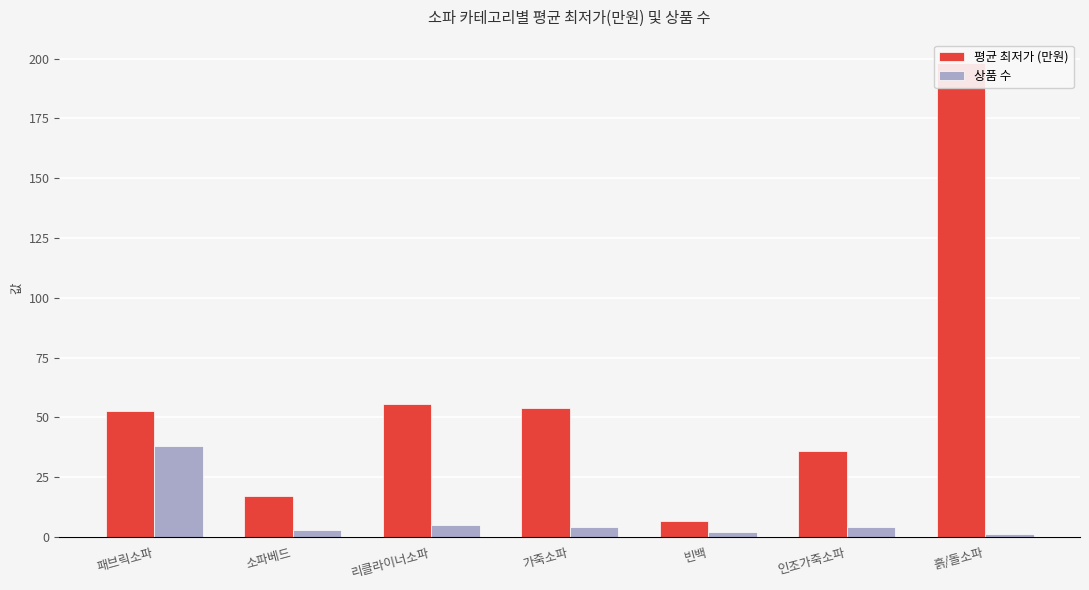

Is it true that 상품 수 equals 5.4 at 가죽소파?

False